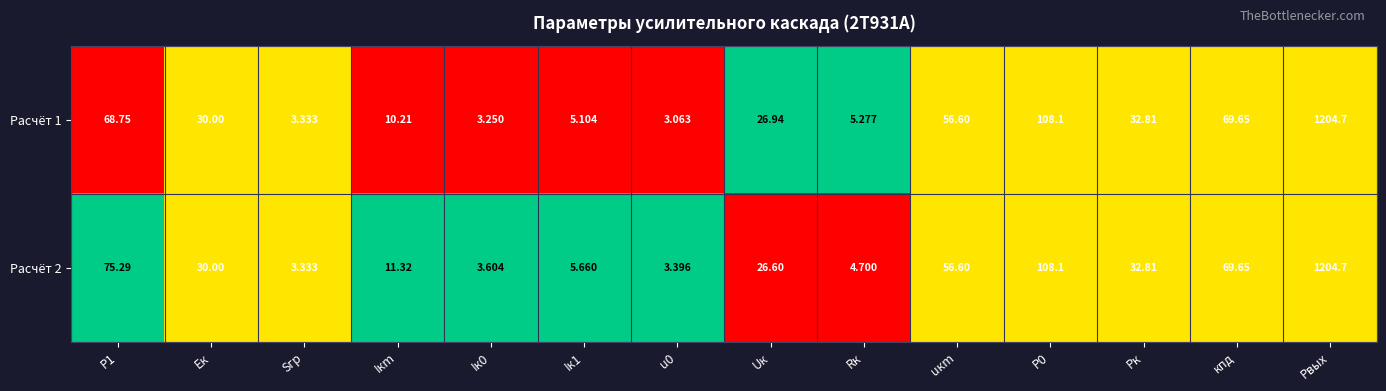

List the series in order of their overall mean, lowest first.

Расчёт 1, Расчёт 2